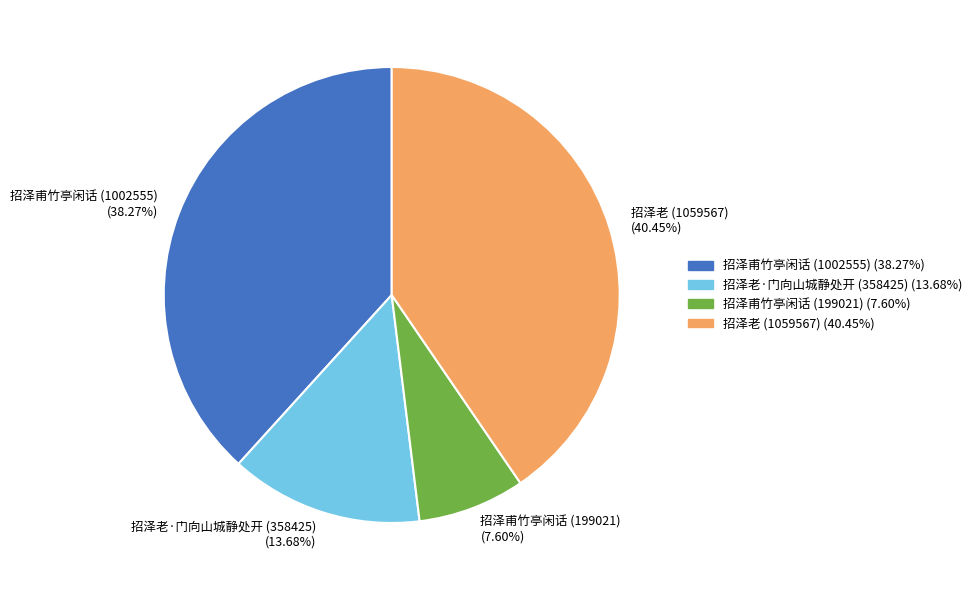

To the nearest percent, what is the average slice percentage?

25%